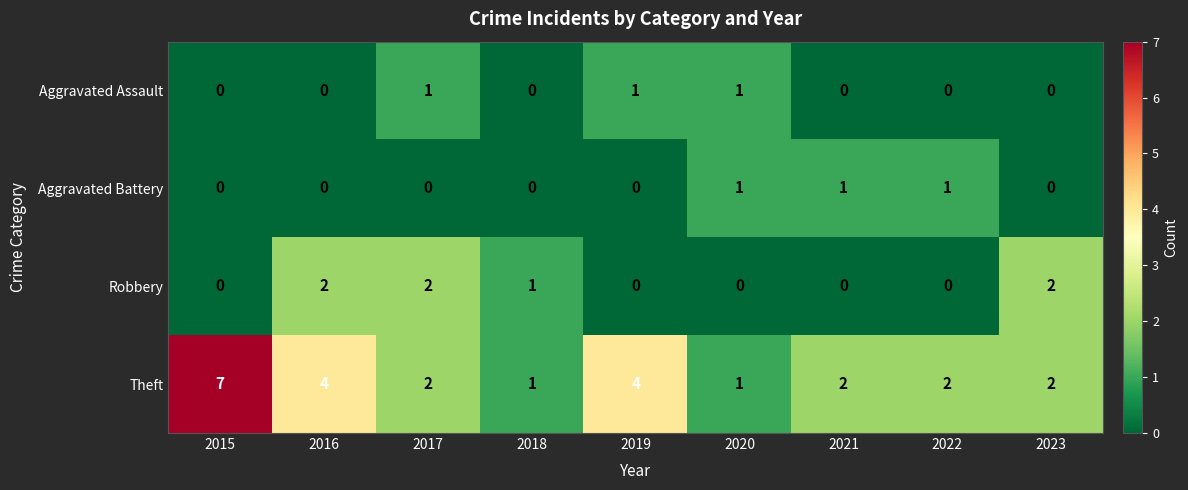

What is the difference between the Theft values at 2017 and 2015?

5